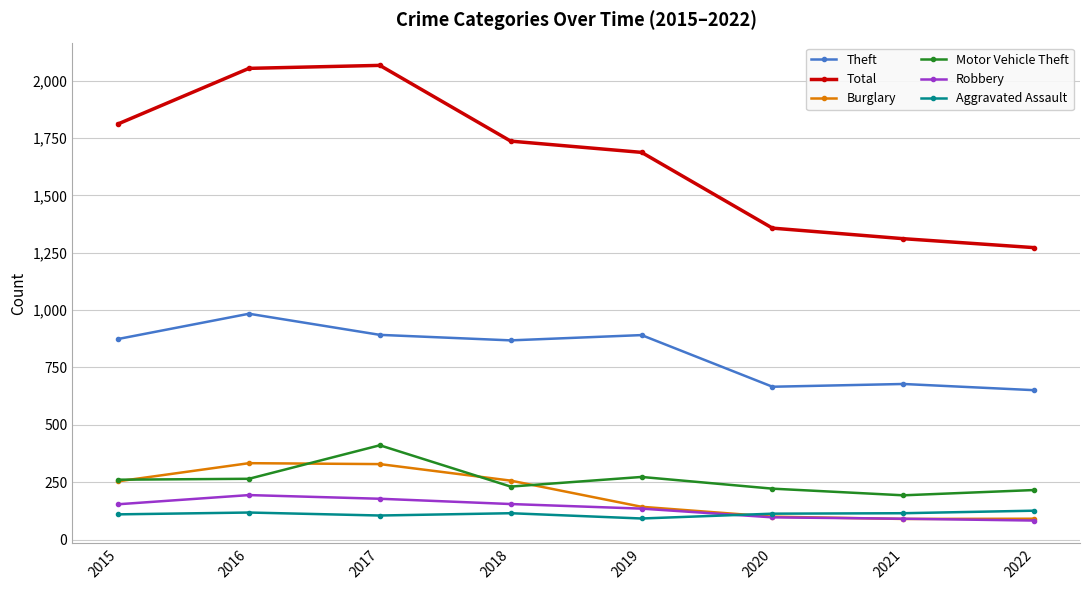

What is the difference between the highest and lowest values at 2016?

1935